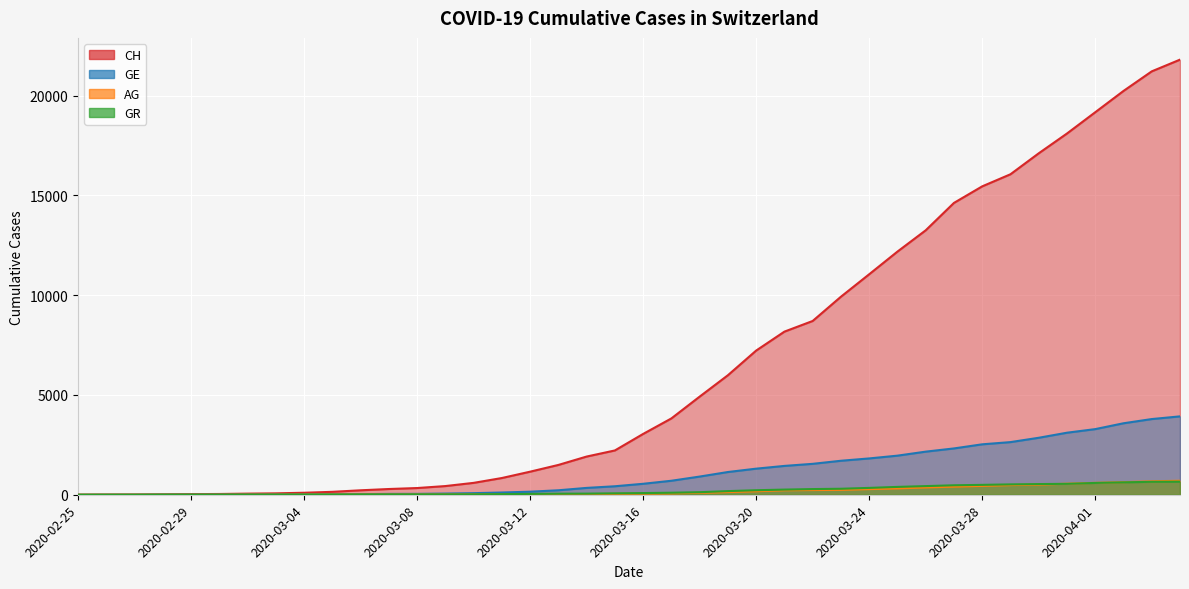

What position from the right is 2020-03-07?

29